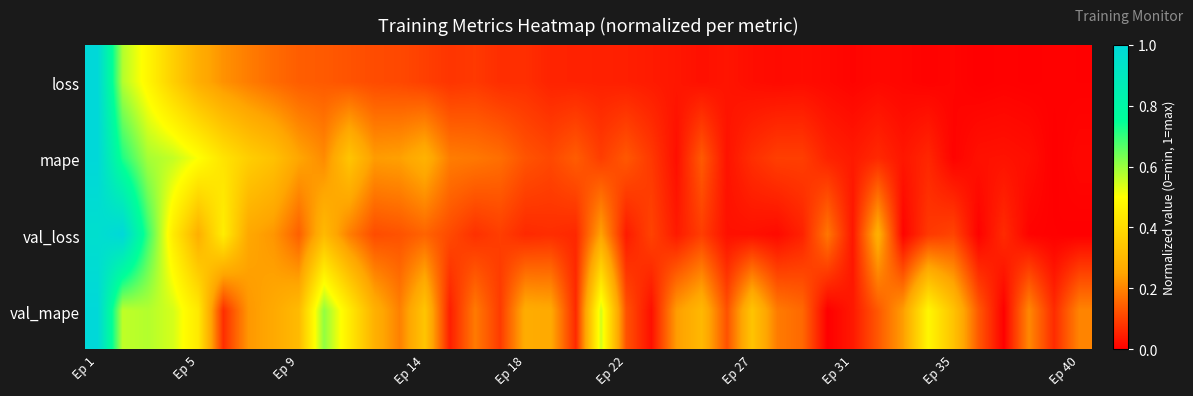

At which category is the sum across all series the highest?

Ep 1